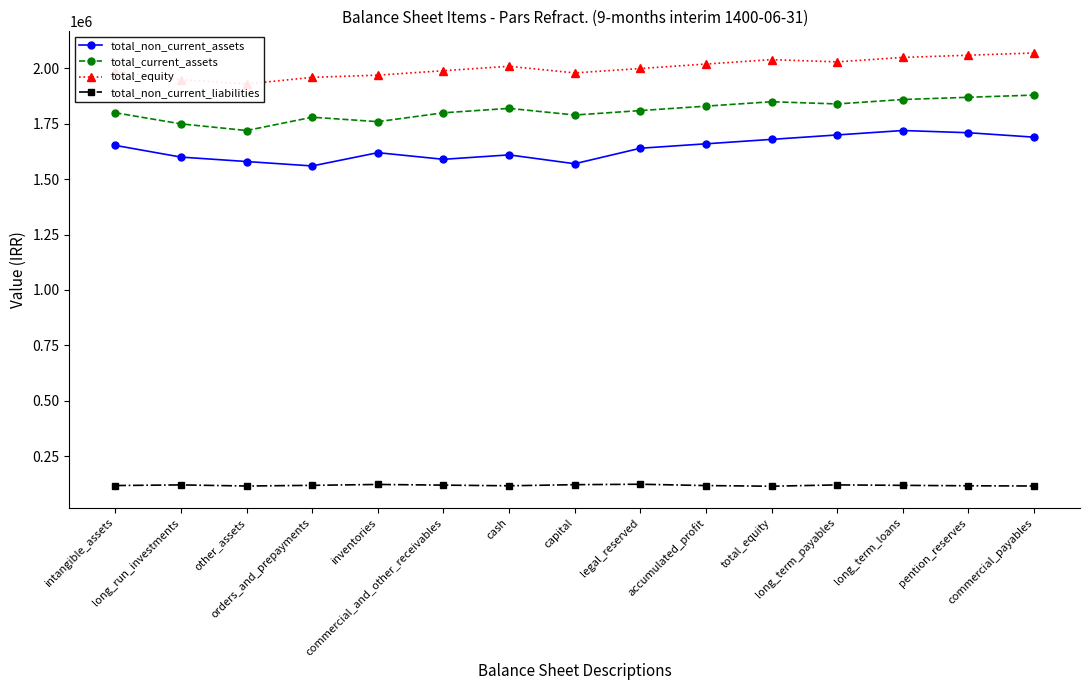

What is the smallest value displayed?

114000